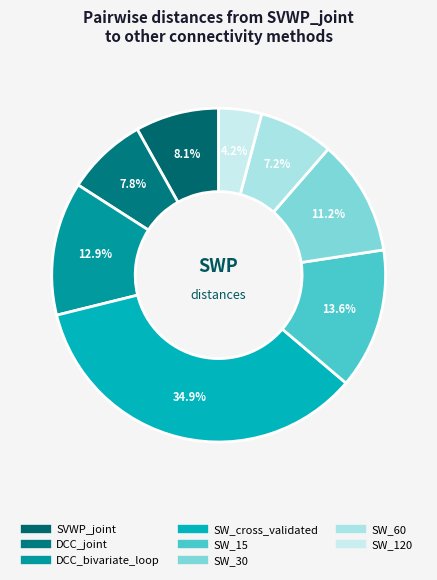

What is the largest slice in the pie chart?

SW_cross_validated